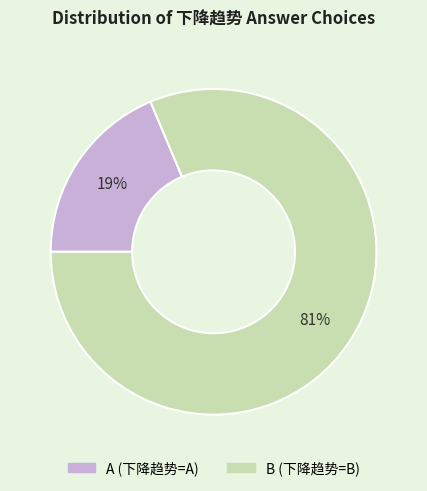

What is the largest slice in the pie chart?

B